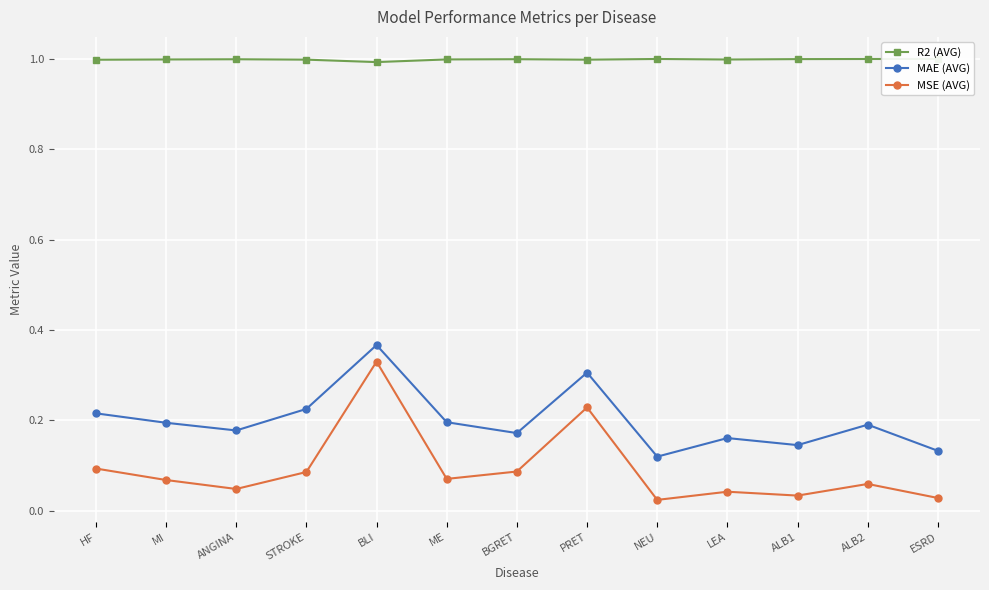

How many series are shown in this chart?

3